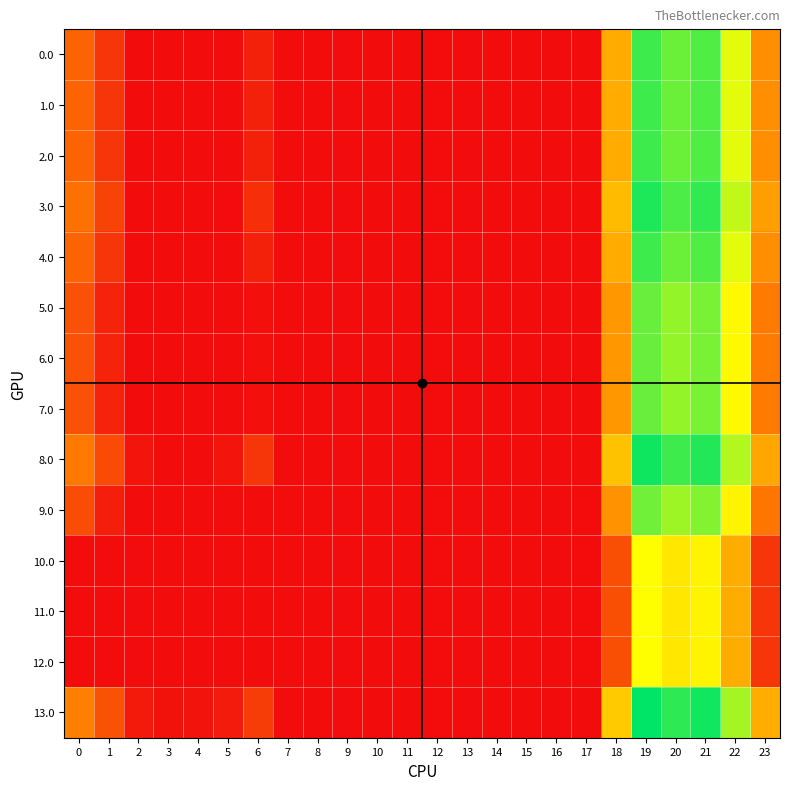

Reading right to left, transcribe all the data shown in this chart.

0.0: 23=91.3	22=172.3	21=218.4	20=209.9	19=224.5	18=109.6	17=0.0	16=0.0	15=0.0	14=0.0	13=0.0	12=0.0	11=0.0	10=0.0	9=0.0	8=0.0	7=0.0	6=15.0	5=0.0	4=0.0	3=0.0	2=0.0	1=29.5	0=62.0
1.0: 23=91.3	22=172.3	21=218.4	20=209.9	19=224.5	18=109.6	17=0.0	16=0.0	15=0.0	14=0.0	13=0.0	12=0.0	11=0.0	10=0.0	9=0.0	8=0.0	7=0.0	6=15.0	5=0.0	4=0.0	3=0.0	2=0.0	1=29.5	0=62.0
2.0: 23=91.3	22=172.3	21=218.4	20=209.9	19=224.5	18=109.6	17=0.0	16=0.0	15=0.0	14=0.0	13=0.0	12=0.0	11=0.0	10=0.0	9=0.0	8=0.0	7=0.0	6=15.0	5=0.0	4=0.0	3=0.0	2=0.0	1=29.5	0=62.0
3.0: 23=101.3	22=182.3	21=228.4	20=219.9	19=234.5	18=119.6	17=0.0	16=0.0	15=0.0	14=0.0	13=0.0	12=0.0	11=0.0	10=0.0	9=0.0	8=0.0	7=0.0	6=25.0	5=0.8	4=0.0	3=0.0	2=0.3	1=39.5	0=72.0
4.0: 23=91.3	22=172.3	21=218.4	20=209.9	19=224.5	18=109.6	17=0.0	16=0.0	15=0.0	14=0.0	13=0.0	12=0.0	11=0.0	10=0.0	9=0.0	8=0.0	7=0.0	6=15.0	5=0.0	4=0.0	3=0.0	2=0.0	1=29.5	0=62.0
5.0: 23=78.3	22=159.3	21=205.4	20=196.9	19=211.5	18=96.6	17=0.0	16=0.0	15=0.0	14=0.0	13=0.0	12=0.0	11=0.0	10=0.0	9=0.0	8=0.0	7=0.0	6=2.0	5=0.0	4=0.0	3=0.0	2=0.0	1=16.5	0=49.0
6.0: 23=78.3	22=159.3	21=205.4	20=196.9	19=211.5	18=96.6	17=0.0	16=0.0	15=0.0	14=0.0	13=0.0	12=0.0	11=0.0	10=0.0	9=0.0	8=0.0	7=0.0	6=2.0	5=0.0	4=0.0	3=0.0	2=0.0	1=16.5	0=49.0
7.0: 23=78.3	22=159.3	21=205.4	20=196.9	19=211.5	18=96.6	17=0.0	16=0.0	15=0.0	14=0.0	13=0.0	12=0.0	11=0.0	10=0.0	9=0.0	8=0.0	7=0.0	6=2.0	5=0.0	4=0.0	3=0.0	2=0.0	1=16.5	0=49.0
8.0: 23=106.3	22=187.3	21=233.4	20=224.9	19=239.5	18=124.6	17=0.0	16=0.0	15=0.0	14=0.0	13=0.0	12=0.0	11=0.0	10=0.0	9=0.0	8=0.0	7=0.0	6=30.0	5=5.8	4=0.0	3=0.0	2=5.3	1=44.5	0=77.0
9.0: 23=75.3	22=156.3	21=202.4	20=193.9	19=208.5	18=93.6	17=0.0	16=0.0	15=0.0	14=0.0	13=0.0	12=0.0	11=0.0	10=0.0	9=0.0	8=0.0	7=0.0	6=0.0	5=0.0	4=0.0	3=0.0	2=0.0	1=13.5	0=46.0
10.0: 23=29.3	22=110.3	21=156.4	20=147.9	19=162.5	18=47.6	17=0.0	16=0.0	15=0.0	14=0.0	13=0.0	12=0.0	11=0.0	10=0.0	9=0.0	8=0.0	7=0.0	6=0.0	5=0.0	4=0.0	3=0.0	2=0.0	1=0.0	0=0.0
11.0: 23=29.3	22=110.3	21=156.4	20=147.9	19=162.5	18=47.6	17=0.0	16=0.0	15=0.0	14=0.0	13=0.0	12=0.0	11=0.0	10=0.0	9=0.0	8=0.0	7=0.0	6=0.0	5=0.0	4=0.0	3=0.0	2=0.0	1=0.0	0=0.0
12.0: 23=29.3	22=110.3	21=156.4	20=147.9	19=162.5	18=47.6	17=0.0	16=0.0	15=0.0	14=0.0	13=0.0	12=0.0	11=0.0	10=0.0	9=0.0	8=0.0	7=0.0	6=0.0	5=0.0	4=0.0	3=0.0	2=0.0	1=0.0	0=0.0
13.0: 23=111.3	22=192.3	21=238.4	20=229.9	19=244.5	18=129.6	17=0.0	16=0.0	15=0.0	14=0.0	13=0.0	12=0.0	11=0.0	10=0.0	9=0.0	8=0.0	7=0.0	6=35.0	5=10.8	4=4.9	3=4.4	2=10.3	1=49.5	0=82.0